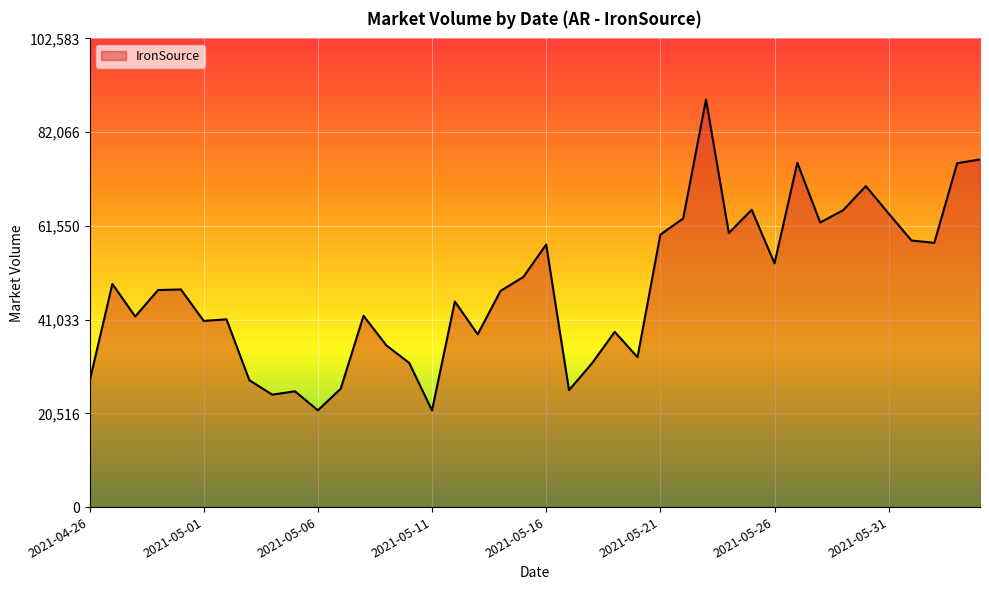

How many distinct data groups are displayed?

1